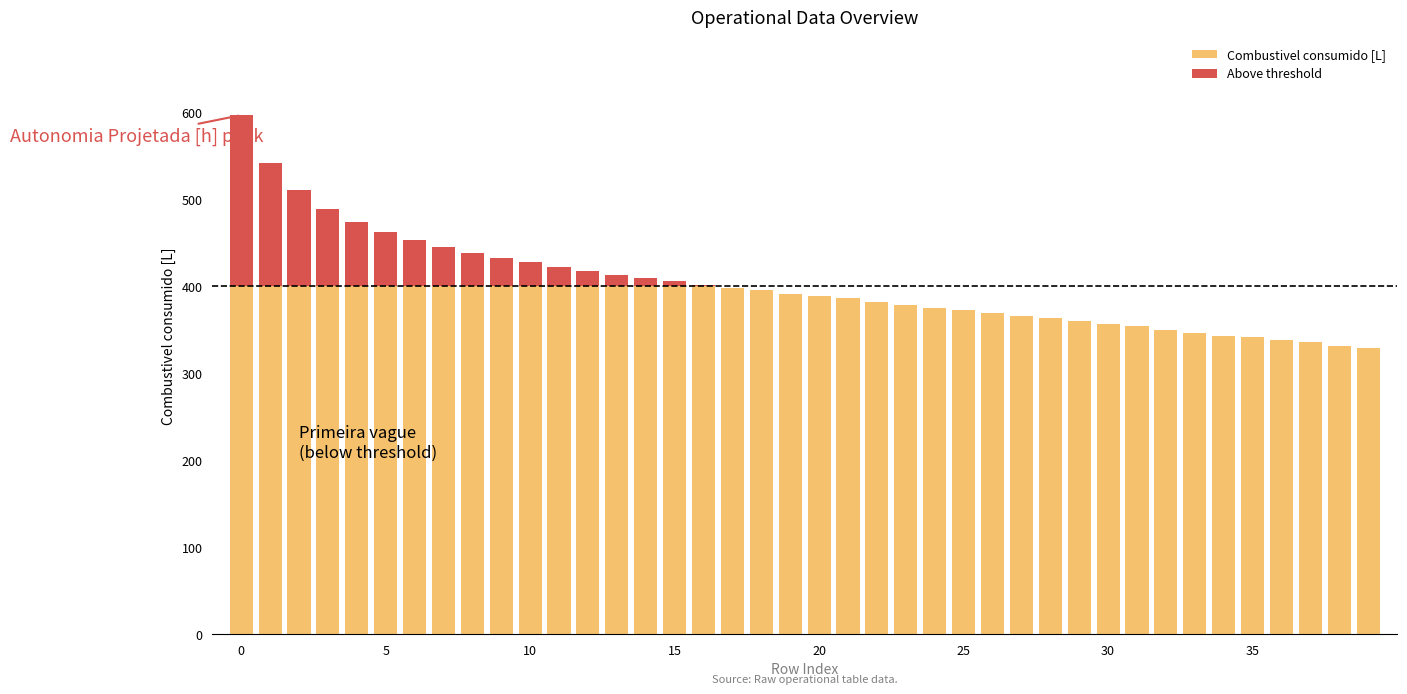

What is the sum of all Combustivel consumido [L] values?

15153.8